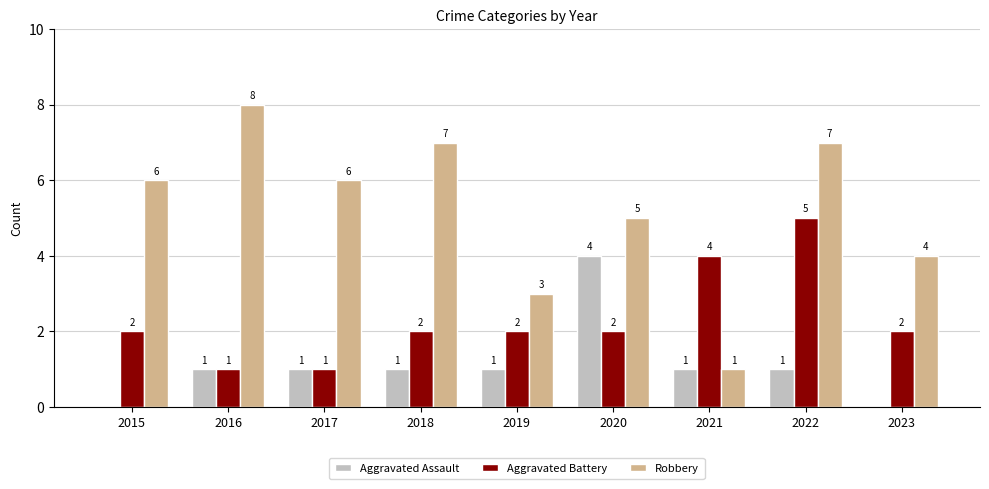

At which label does Robbery reach its peak?

2016